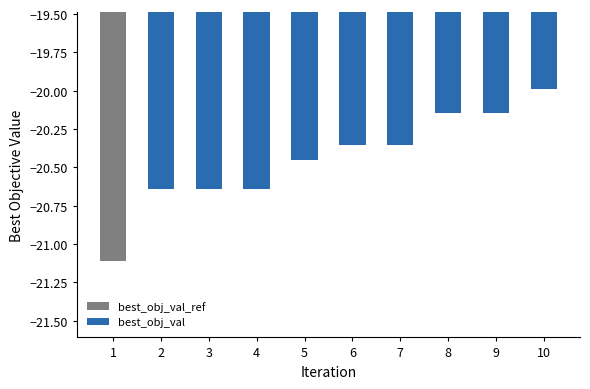

True or false: best_obj_val has a value of -35.3 at 2.

False